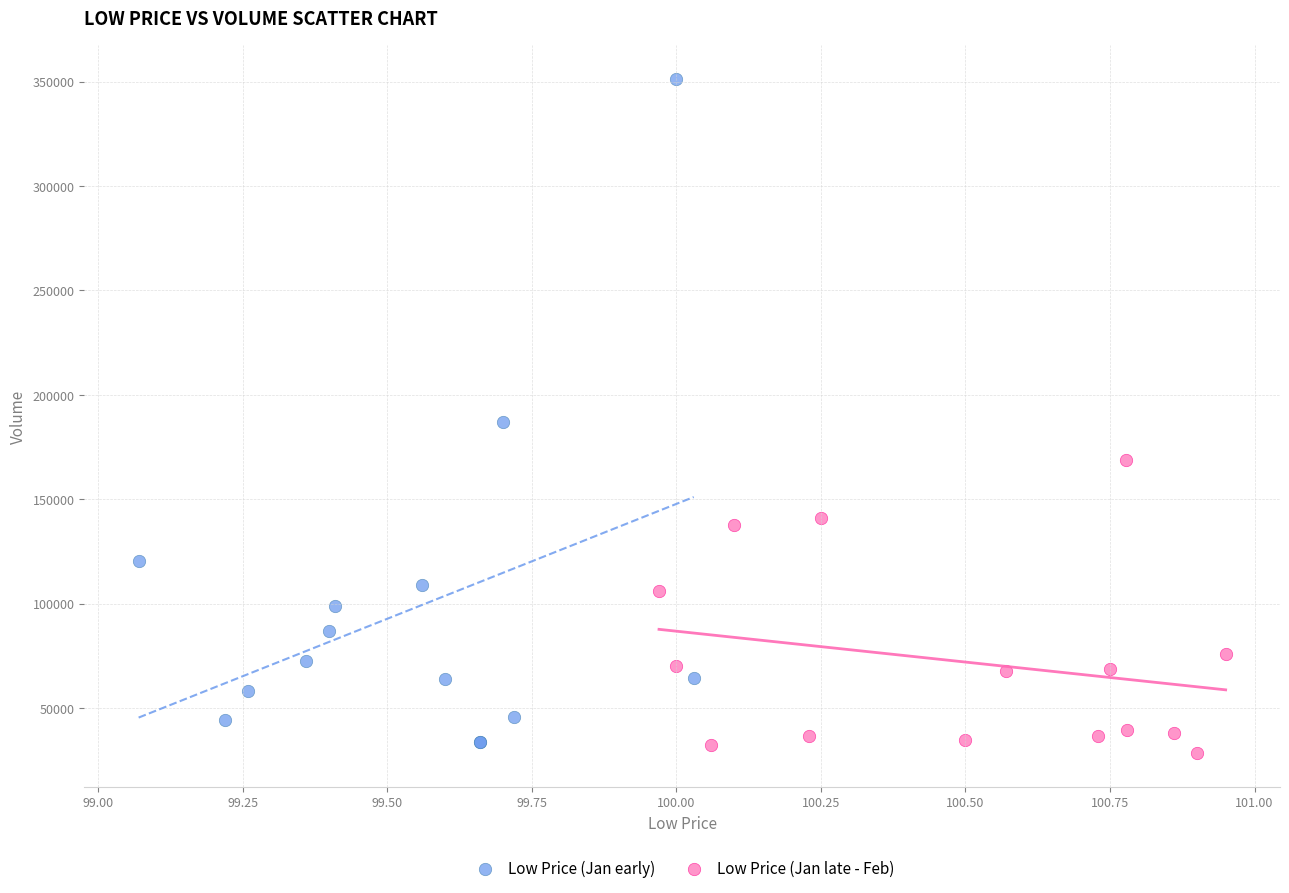

Which series contains the highest Y value?

Low Price (Jan early)